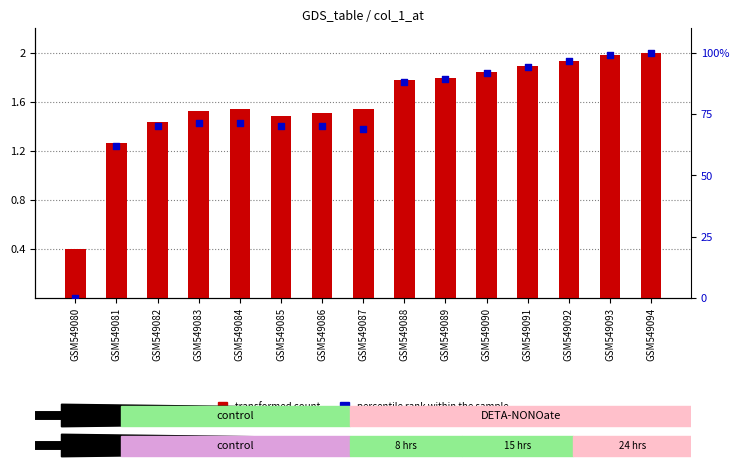

At which category is the sum across all series the highest?

GSM549094